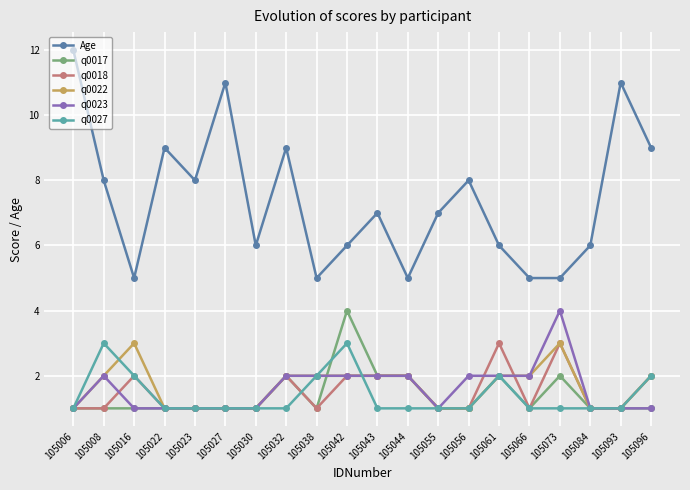

At which label does q0017 reach its peak?

105042